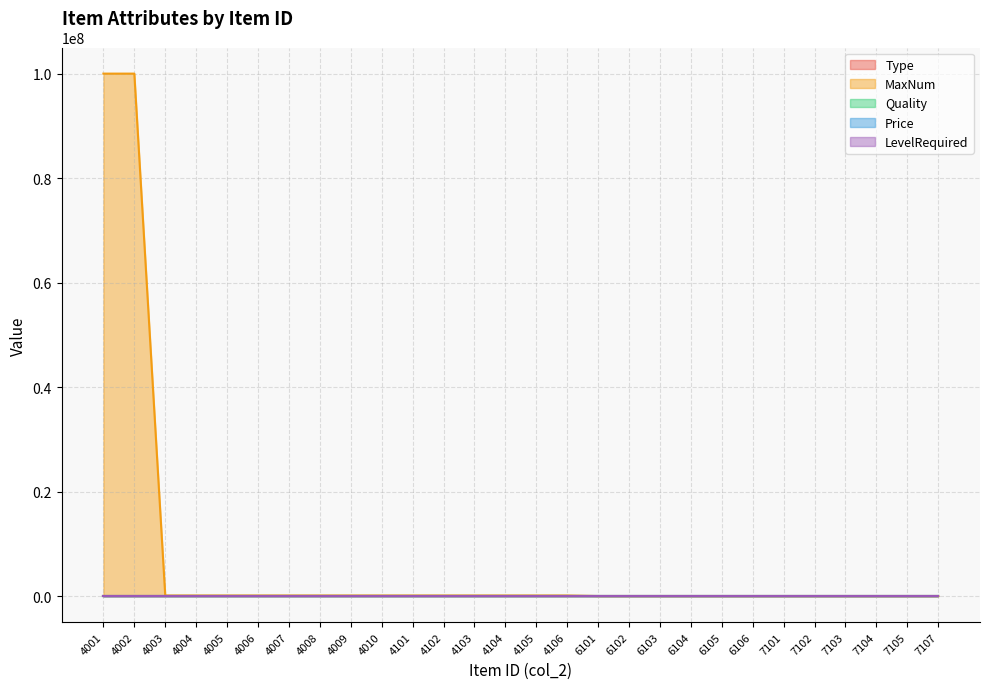

True or false: Type and MaxNum cross at least once.

False